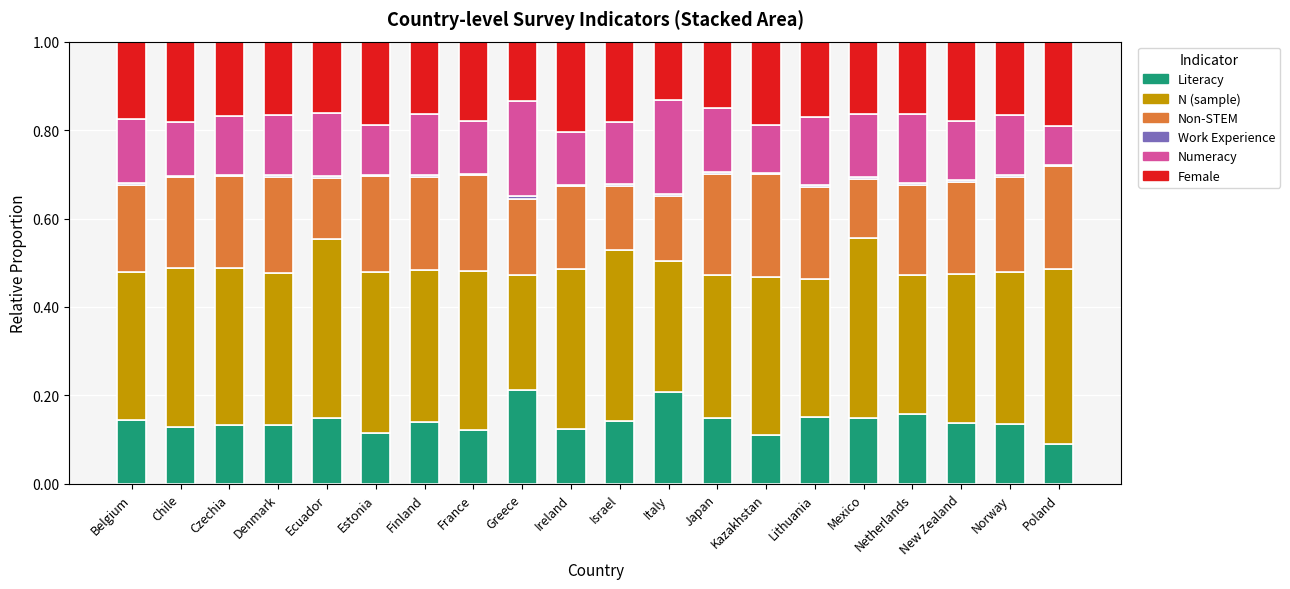

The value of Literacy at Netherlands is 0.2. True or false?

True